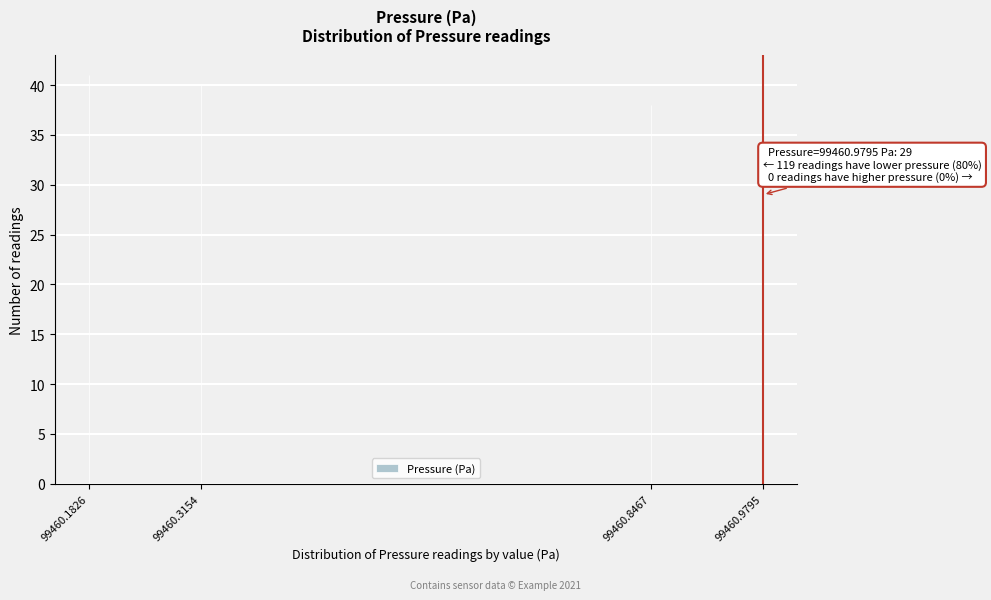

Reading left to right, list all the values displayed in this chart.

41	40	38	29